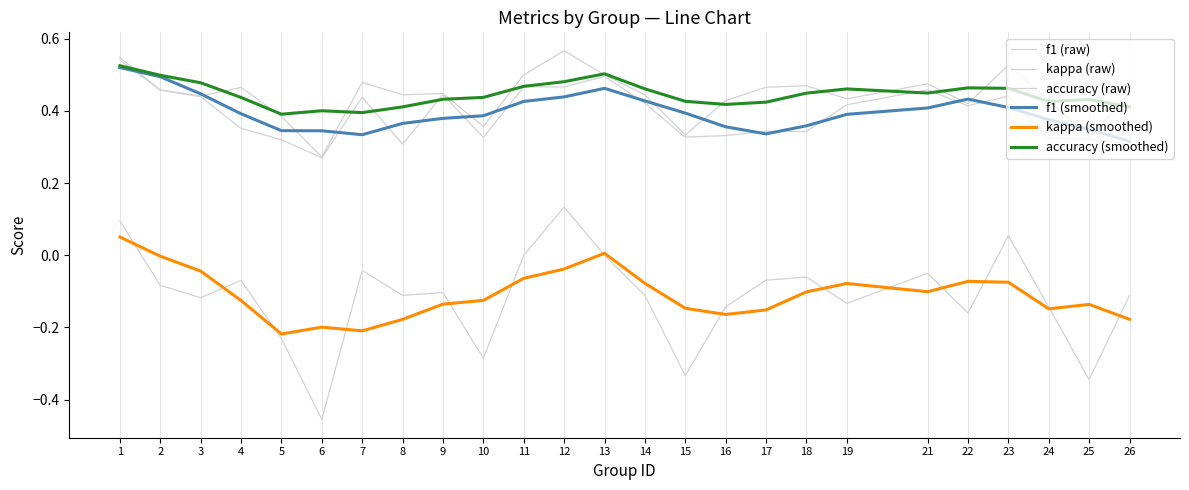

Rank the categories by f1 (raw) value from lowest to highest.

6, 8, 26, 5, 25, 24, 10, 15, 16, 18, 17, 4, 22, 19, 14, 7, 3, 23, 9, 2, 21, 12, 11, 13, 1